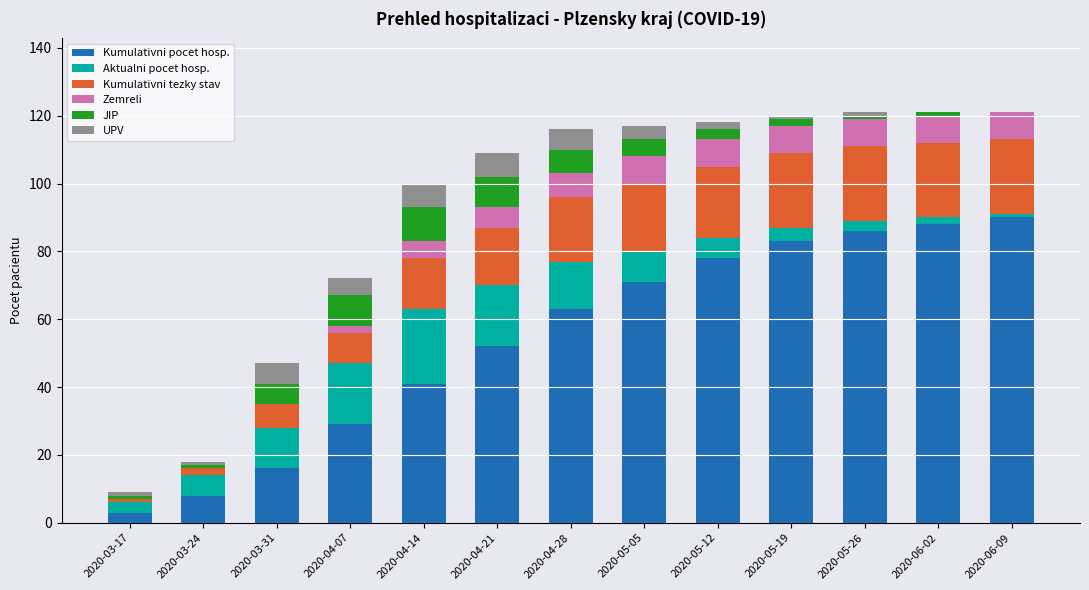

Are the bars grouped side by side (vs. stacked)?

No